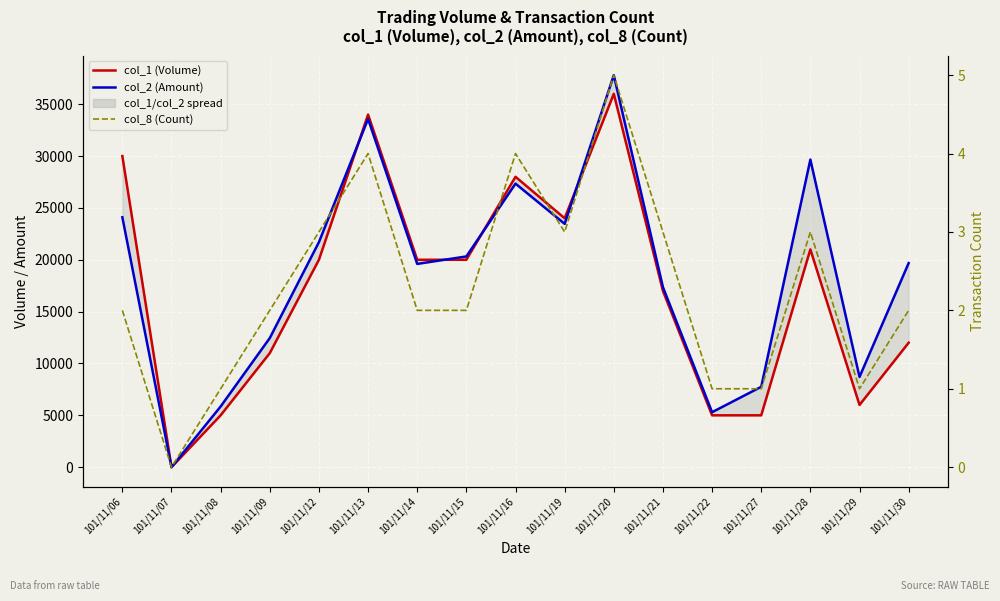

What is the value of the col_1 (Volume) point at the 7th from the left?

20000